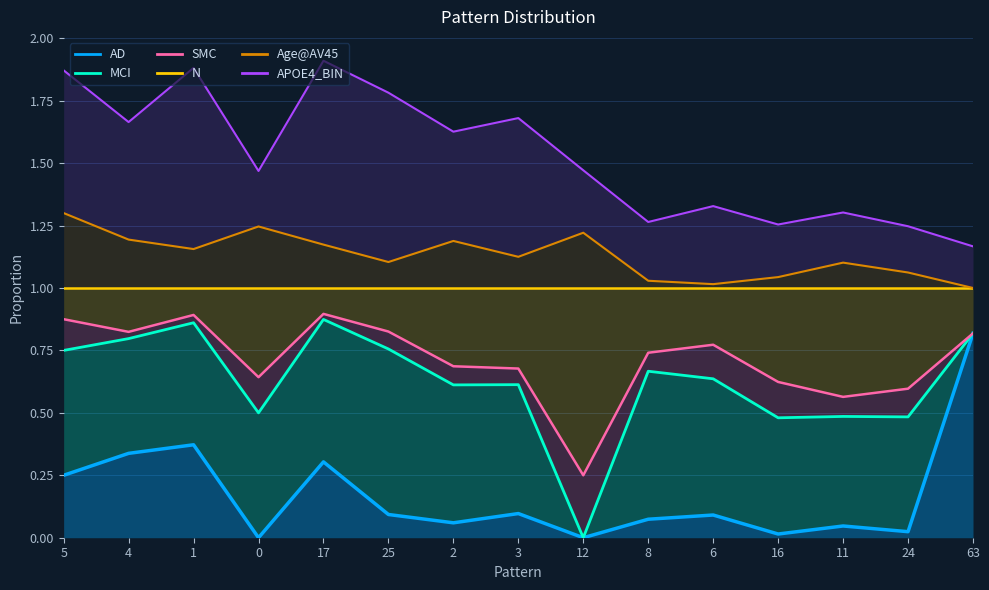

At how many categories does at least one series exceed 0?

15